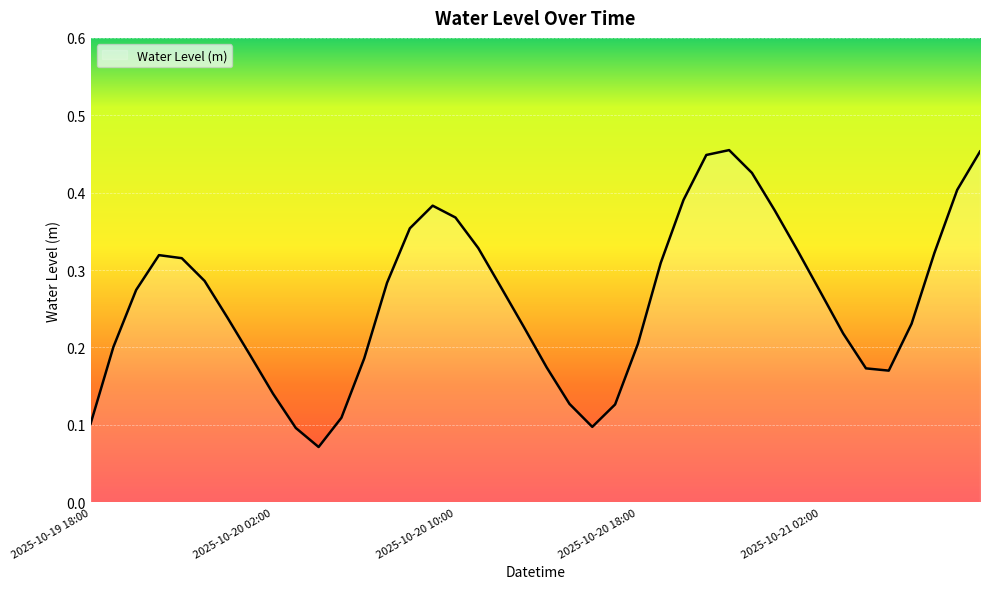

How many lines are shown in the chart?

1